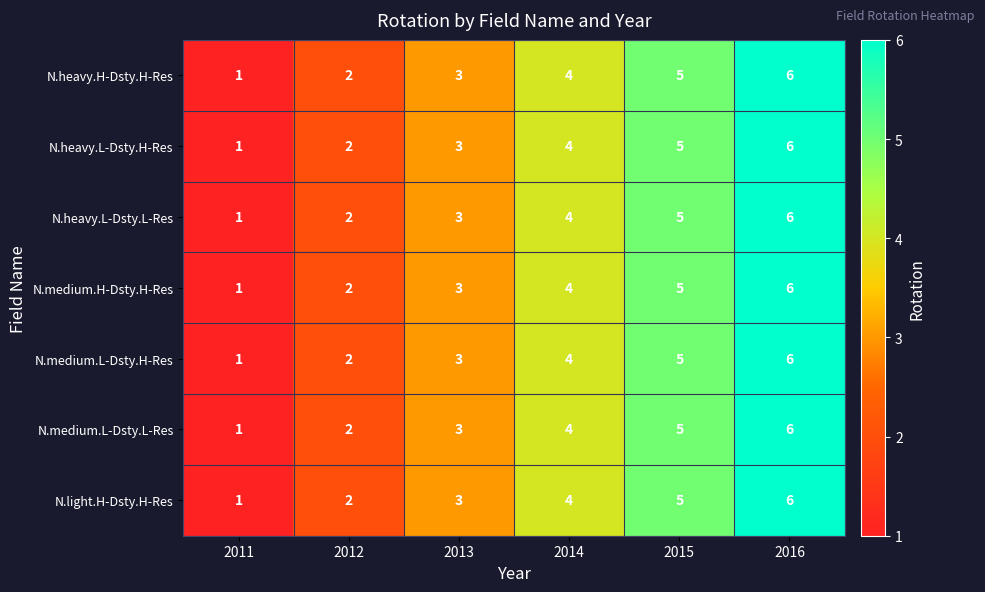

Read the N.medium.H-Dsty.H-Res value at 2014.

4